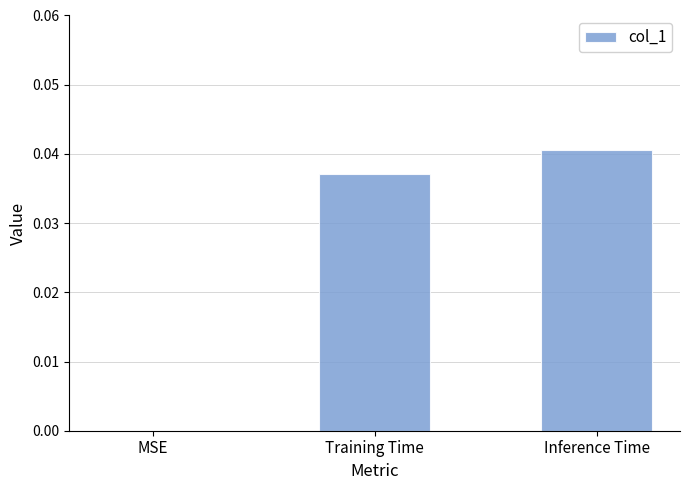

The value at MSE is 0.0. True or false?

True